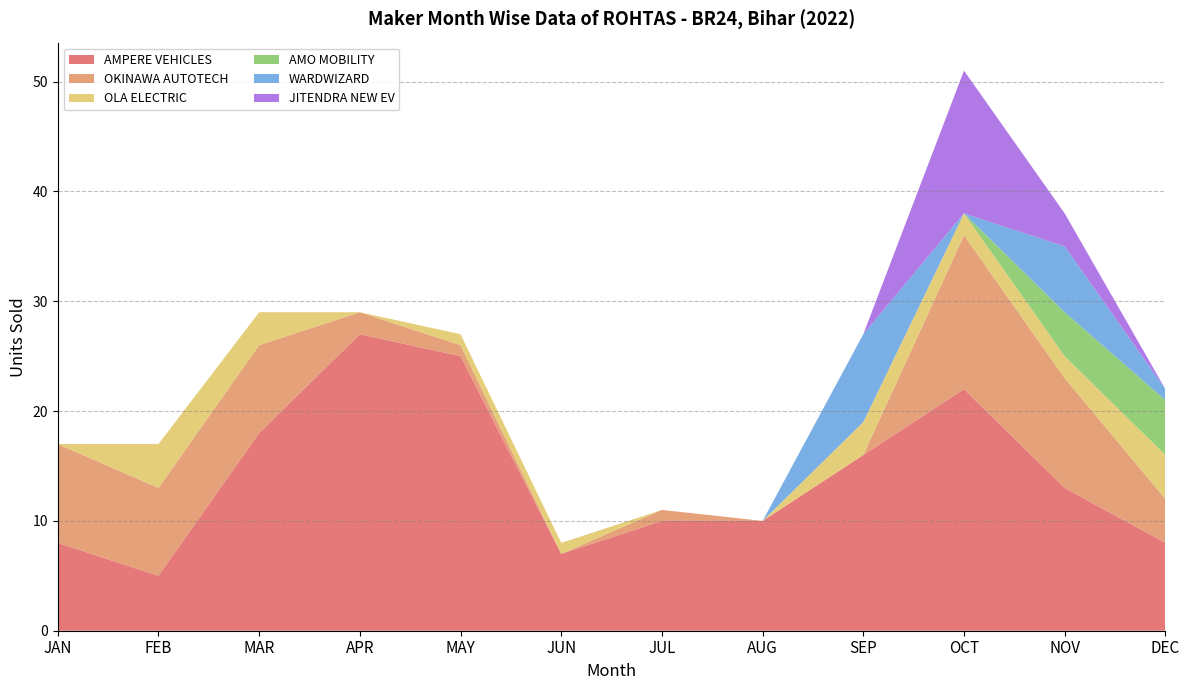

Reading left to right, list all the values displayed in this chart.

AMPERE VEHICLES: JAN=8	FEB=5	MAR=18	APR=27	MAY=25	JUN=7	JUL=10	AUG=10	SEP=16	OCT=22	NOV=13	DEC=8
OKINAWA AUTOTECH: JAN=9	FEB=8	MAR=8	APR=2	MAY=1	JUN=0	JUL=1	AUG=0	SEP=0	OCT=14	NOV=10	DEC=4
OLA ELECTRIC: JAN=0	FEB=4	MAR=3	APR=0	MAY=1	JUN=1	JUL=0	AUG=0	SEP=3	OCT=2	NOV=2	DEC=4
AMO MOBILITY: JAN=0	FEB=0	MAR=0	APR=0	MAY=0	JUN=0	JUL=0	AUG=0	SEP=0	OCT=0	NOV=4	DEC=5
WARDWIZARD: JAN=0	FEB=0	MAR=0	APR=0	MAY=0	JUN=0	JUL=0	AUG=0	SEP=8	OCT=0	NOV=6	DEC=1
JITENDRA NEW EV: JAN=0	FEB=0	MAR=0	APR=0	MAY=0	JUN=0	JUL=0	AUG=0	SEP=0	OCT=13	NOV=3	DEC=0